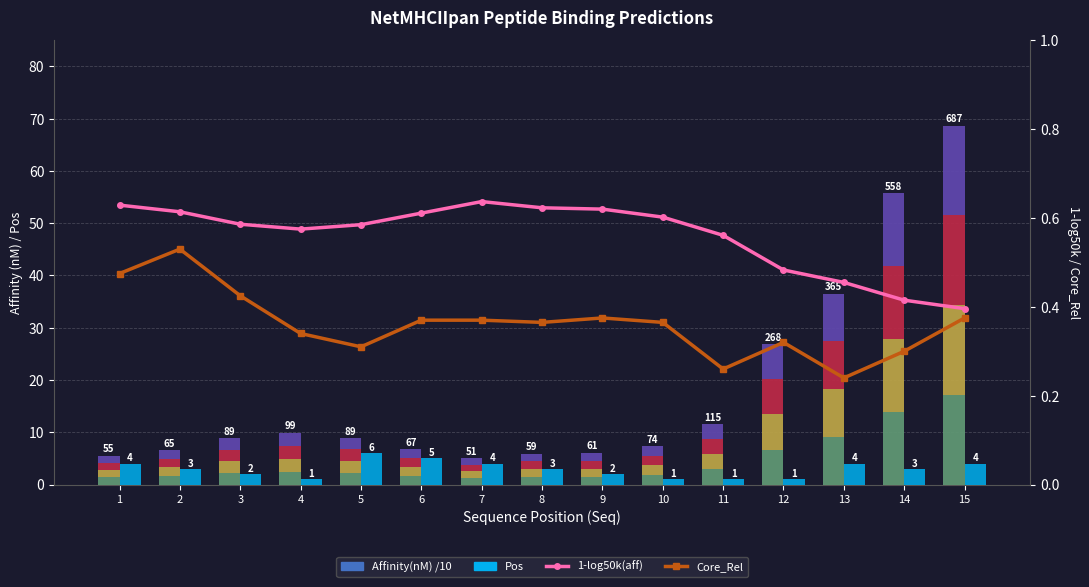

Count the 1-log50k(aff) values in the range 0 to 1.

15